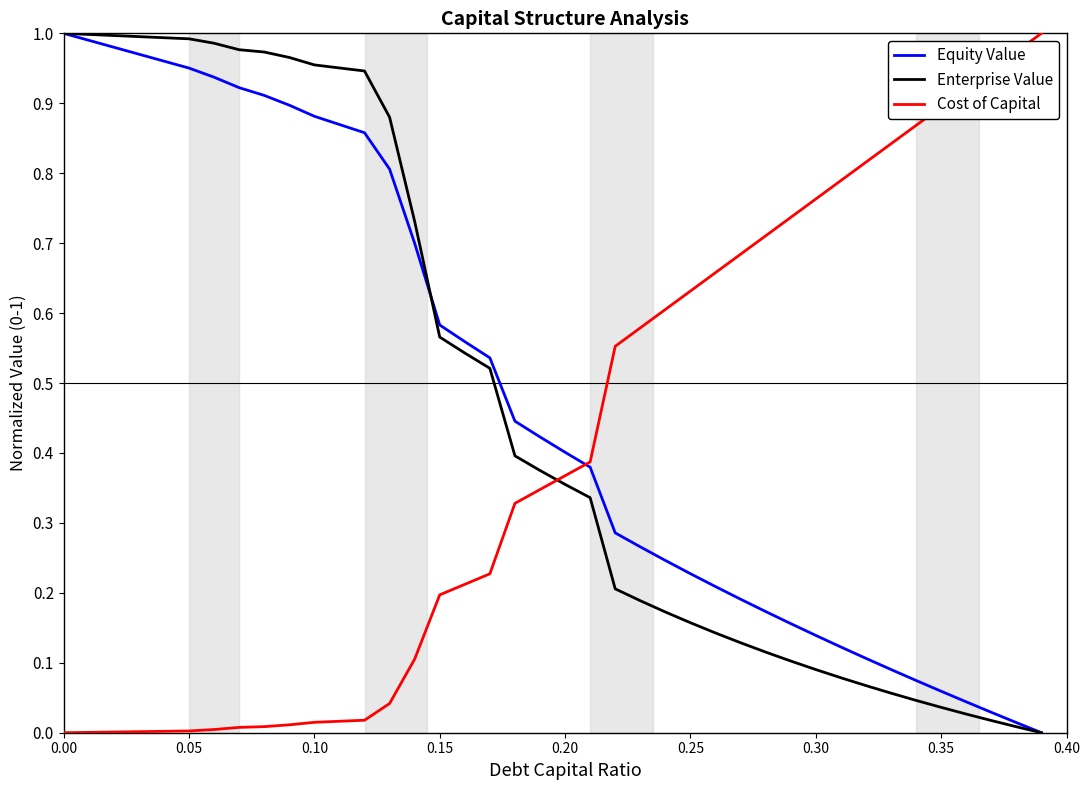

True or false: Enterprise Value and Cost of Capital intersect in this chart.

True